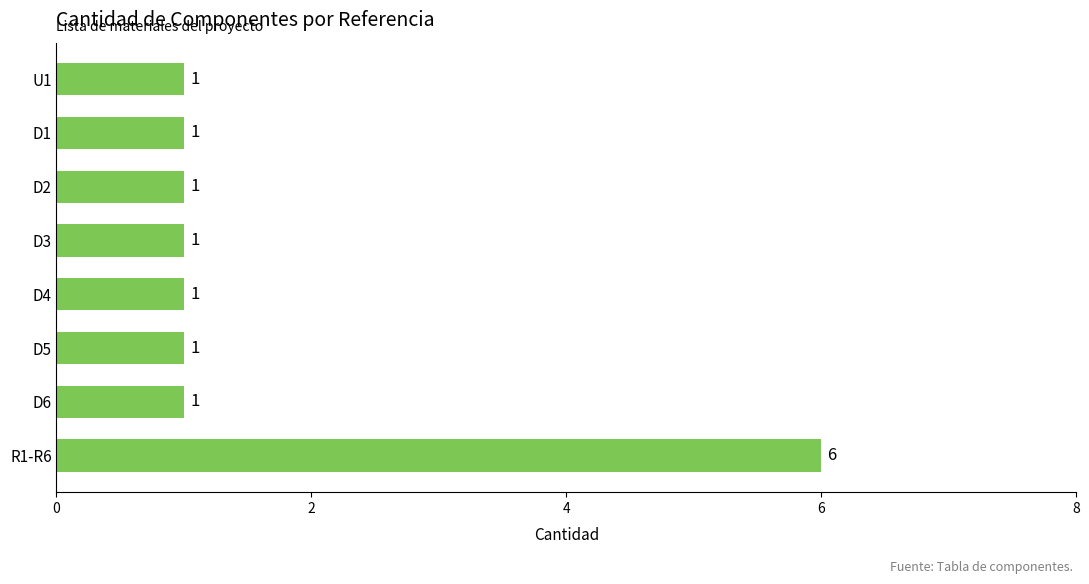

What is the label of the 2nd bar from the top?

D1